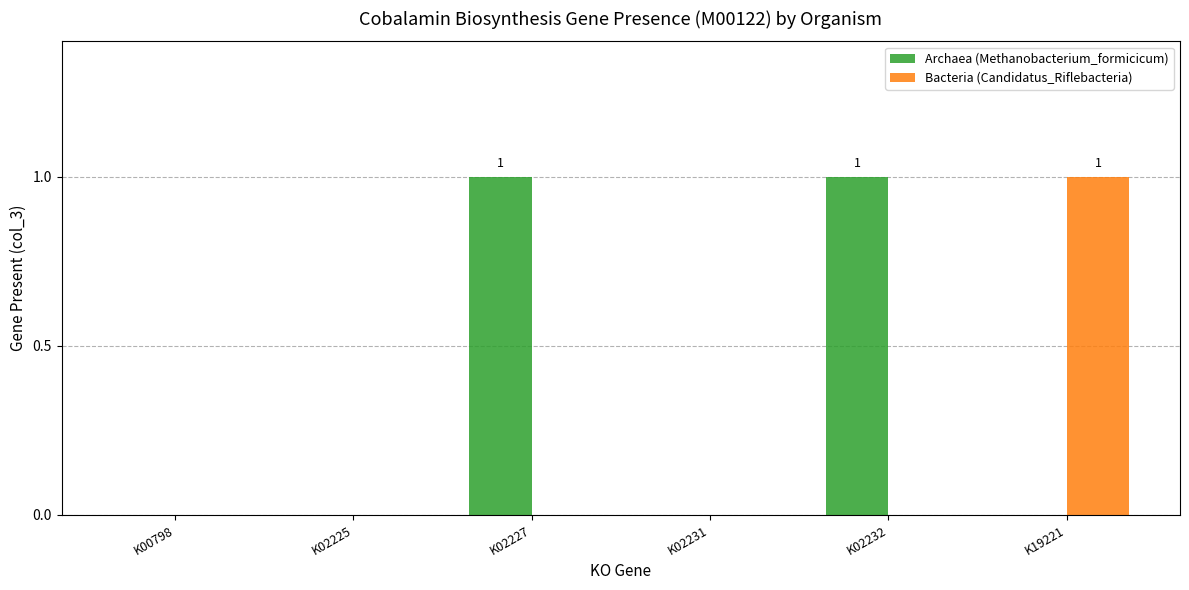

Is it true that Archaea (Methanobacterium_formicicum) equals 0 at K02231?

True